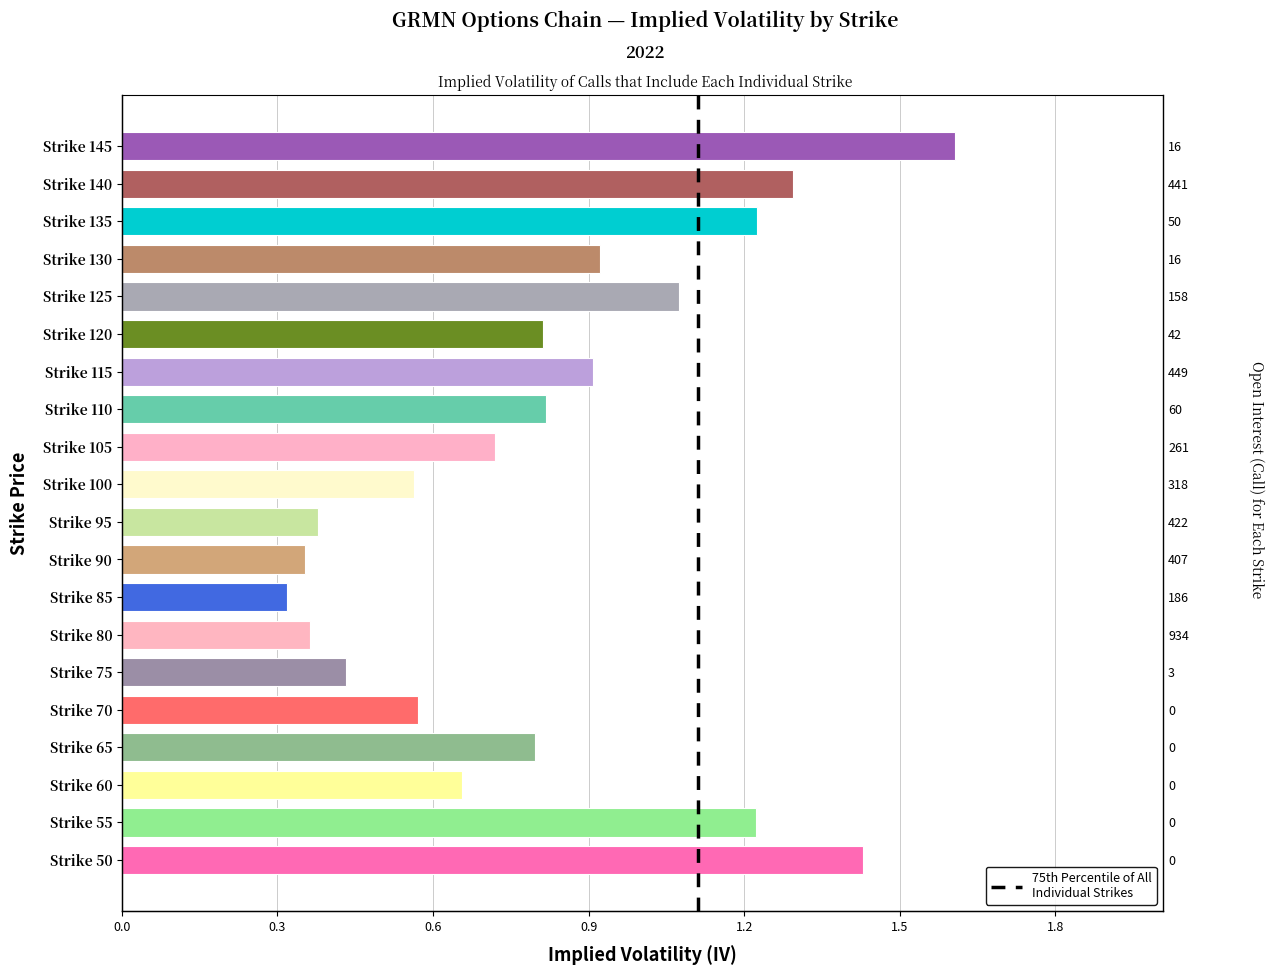

At which label is the value closest to 0?

Strike 85